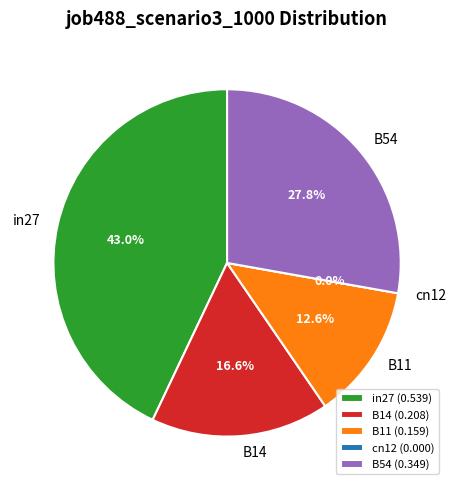

Count the number of slices in the pie.

5